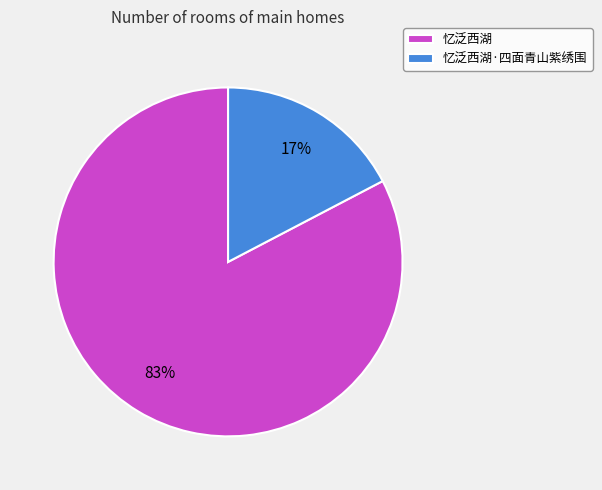

Rank the categories by value from highest to lowest.

忆泛西湖, 忆泛西湖·四面青山紫绣围